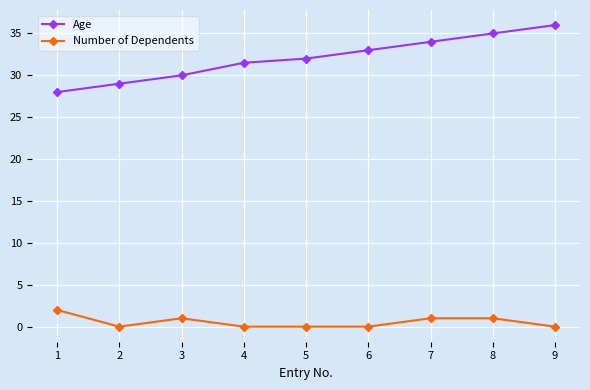

Read the Age value at 3.

30.0